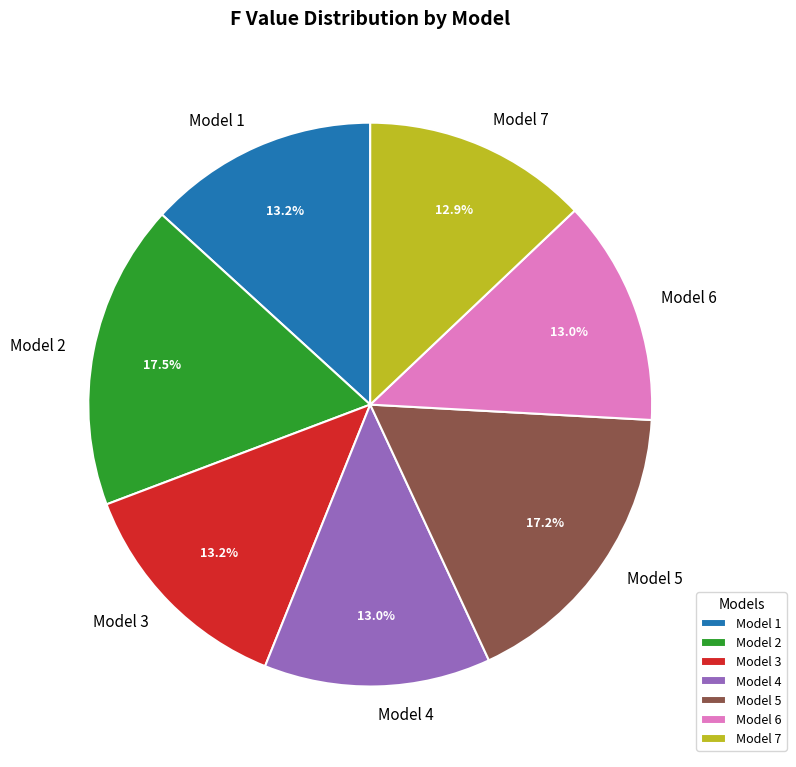

What is the ratio of the value at Model 3 to the value at Model 6?

1.0